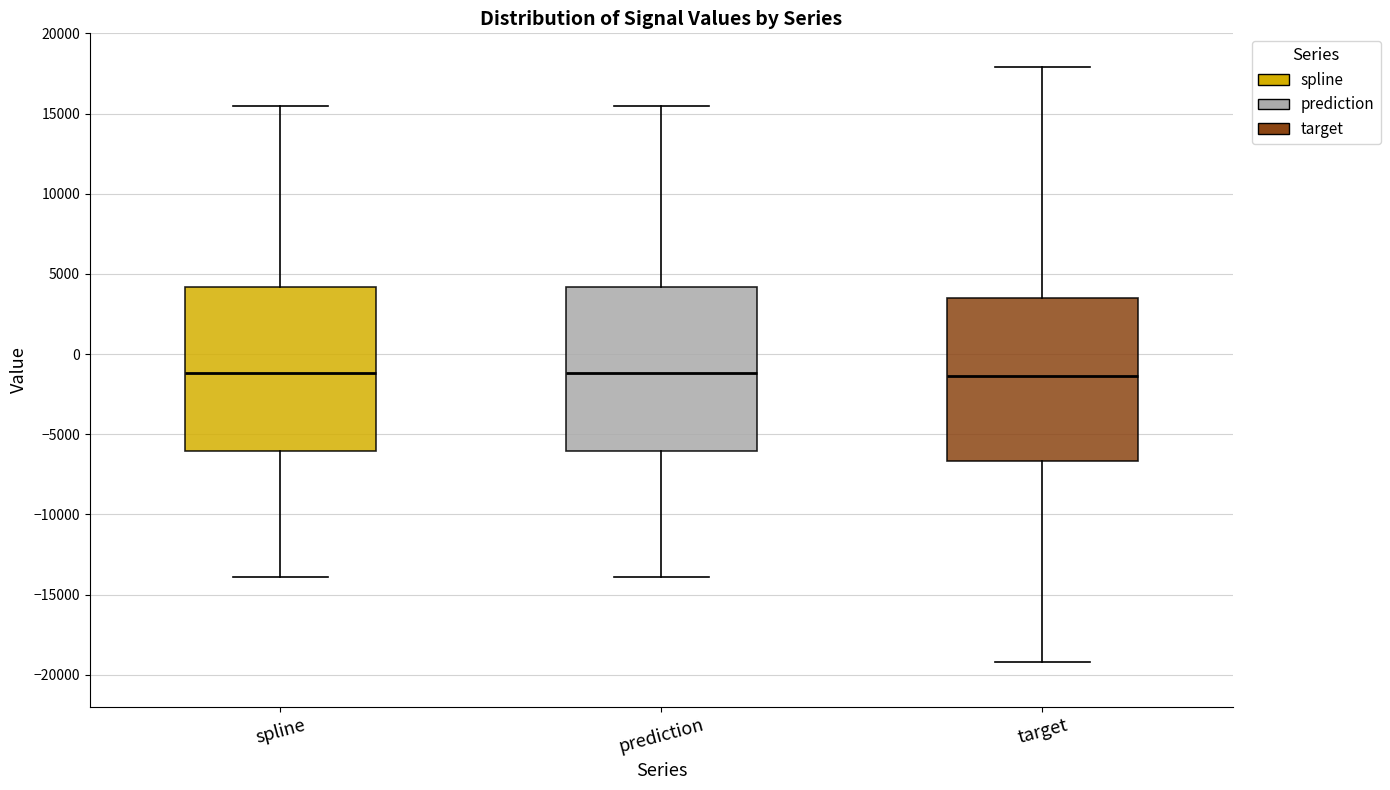

Reading left to right, transcribe this box plot: for each box, give where its median line is, the range the box spans, and where its two whiskers end, as read against the y-axis. The values are not printed on the chart, so give them approximately, as read against the axis.

spline: median -1000, box -6000 to 4000, whiskers -14000 to 15500
prediction: median -1000, box -6000 to 4000, whiskers -14000 to 15500
target: median -1500, box -6500 to 3500, whiskers -19000 to 18000